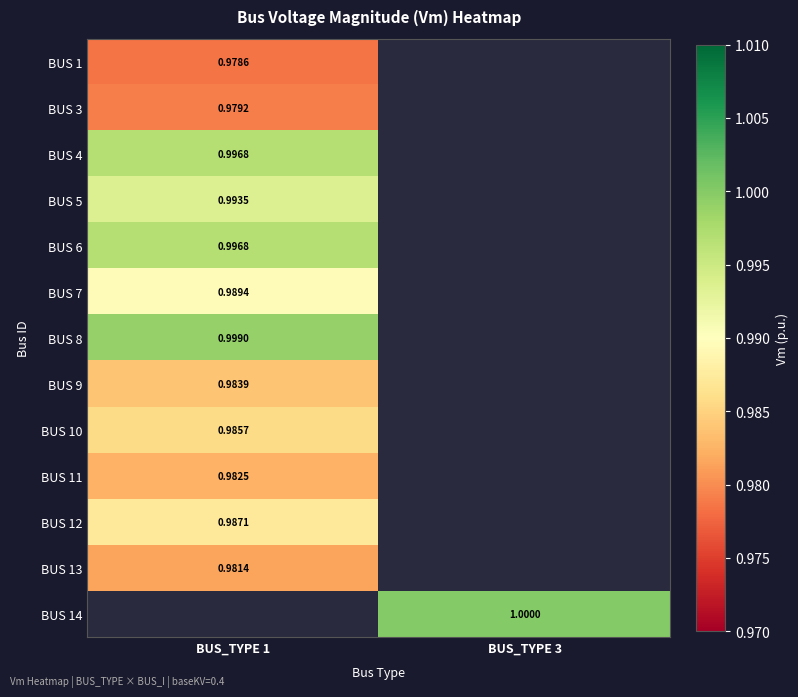

How many data points in BUS 3 are above 0?

1